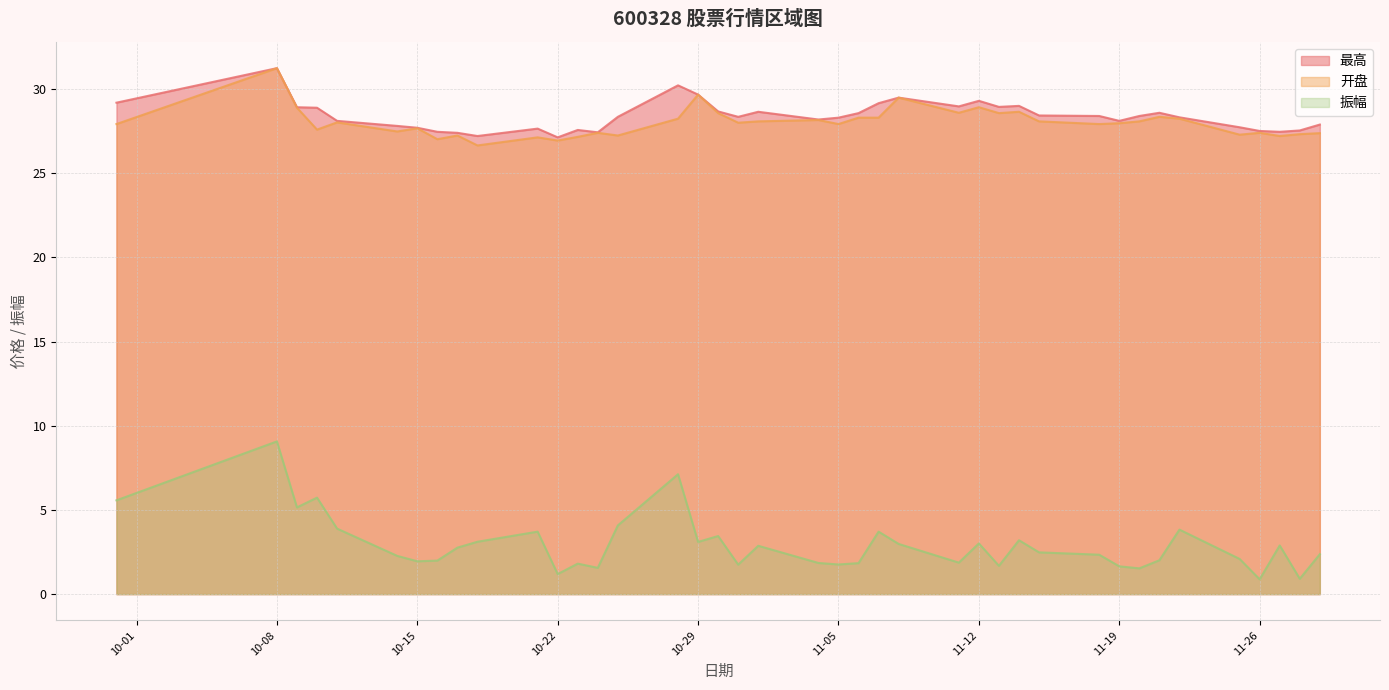

What is the total value across all series at 2024-11-28?

55.8